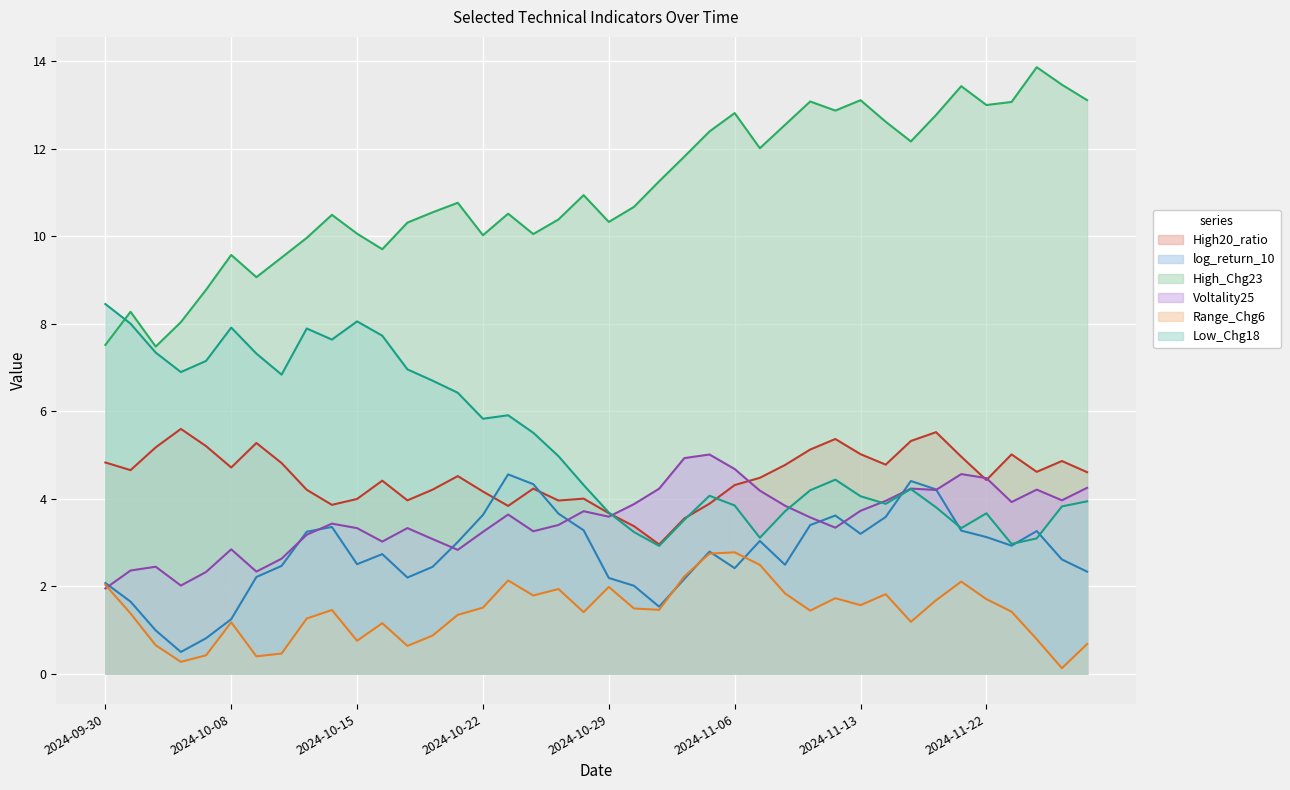

Which series has the largest range (max minus min)?

High_Chg23